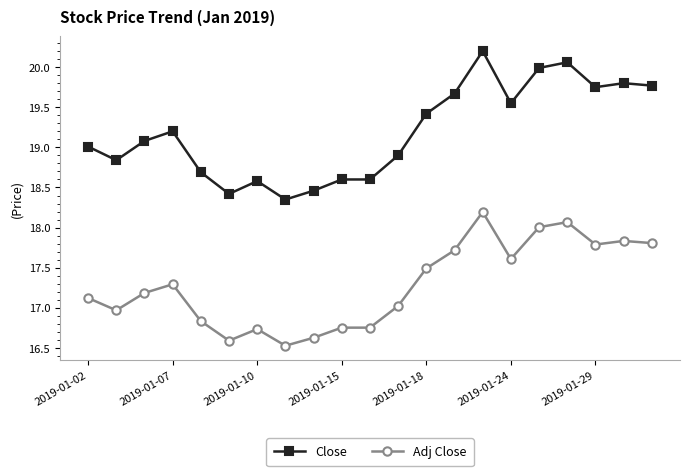

True or false: Close has more than 1 points higher than both neighbors.

True